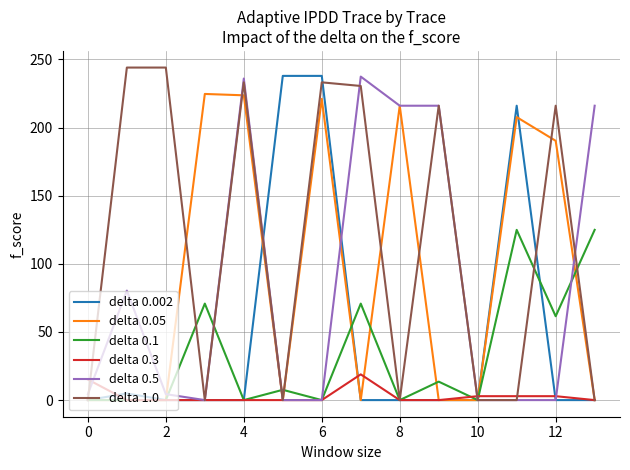

How many distinct data groups are displayed?

6